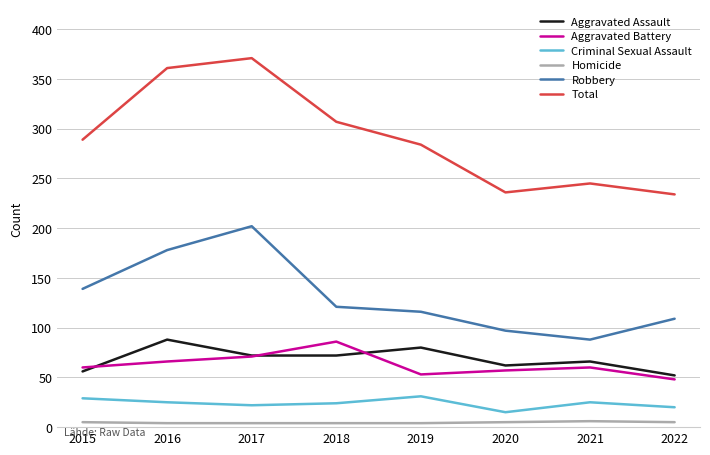

Is it true that Aggravated Assault equals 102 at 2018?

False